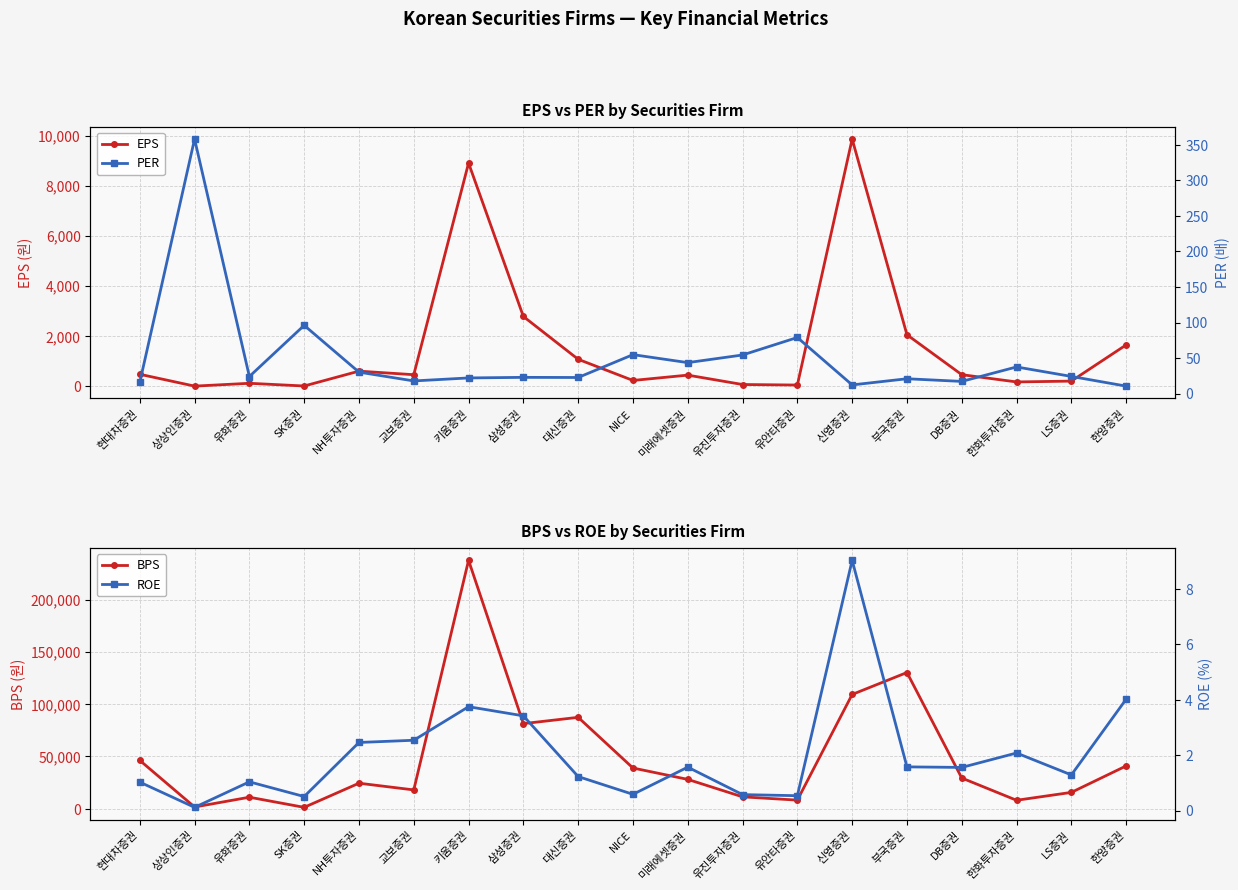

Rank the categories by BPS value from lowest to highest.

SK증권, 상상인증권, 한화투자증권, 유안타증권, 유화증권, 유진투자증권, LS증권, 교보증권, NH투자증권, 미래에셋증권, DB증권, NICE, 한양증권, 현대차증권, 삼성증권, 대신증권, 신영증권, 부국증권, 키움증권